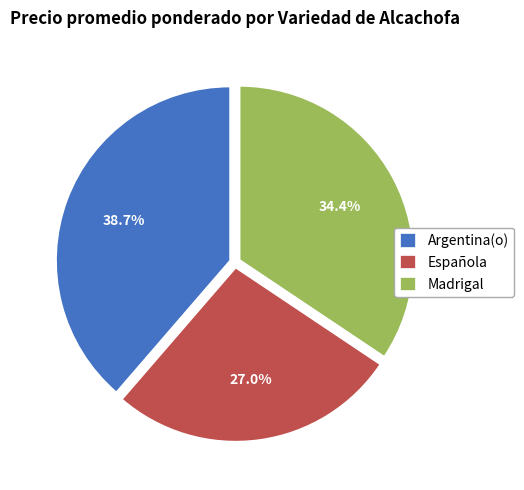

Is Madrigal the majority of the pie?

No